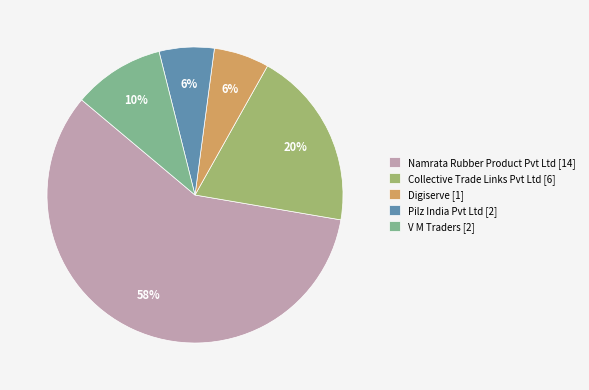

To the nearest percent, what portion does Digiserve represent?

6%